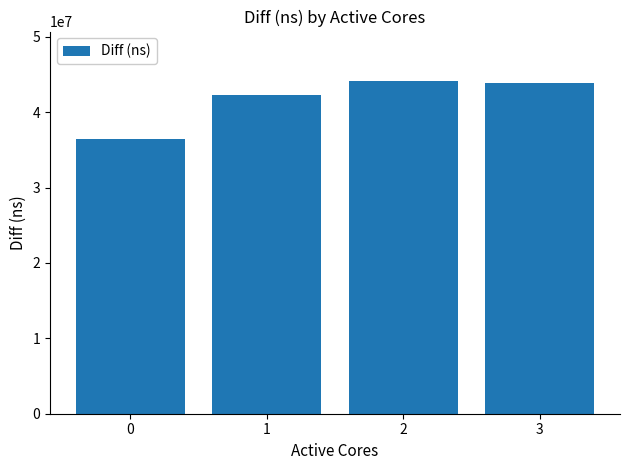

What is the ratio of the value at 1 to the value at 2?

1.0